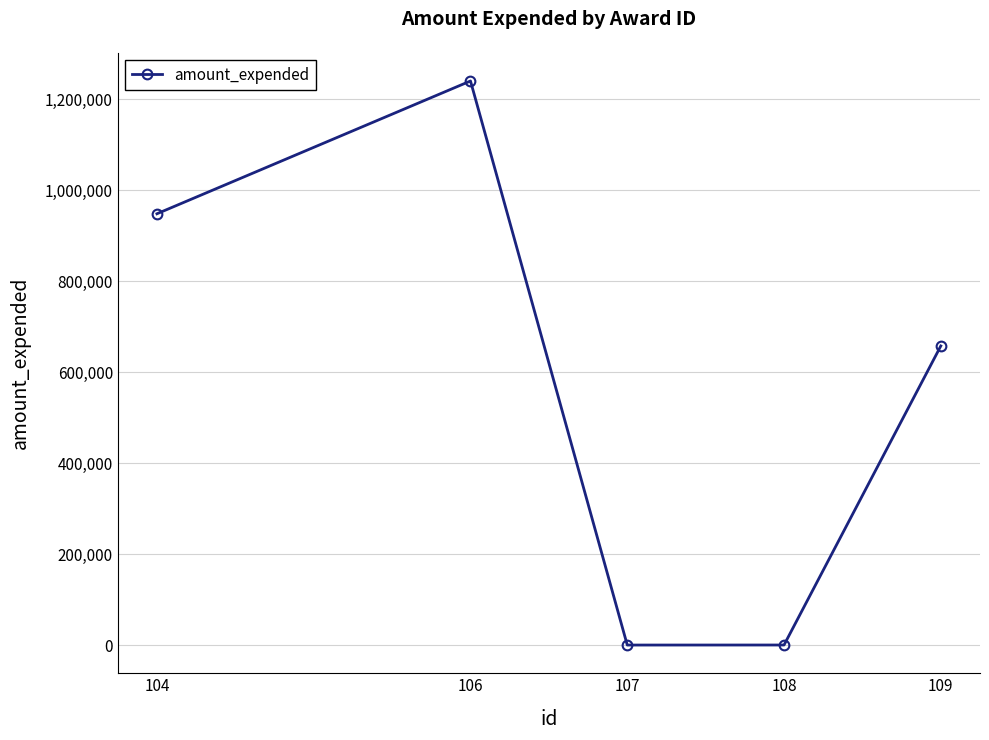

How many interior local valleys (lower than both neighbors) does the data have?

1